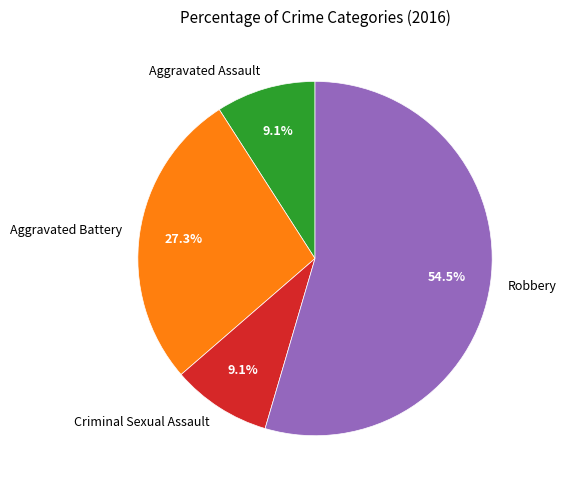

Is there a majority slice in this chart?

Yes